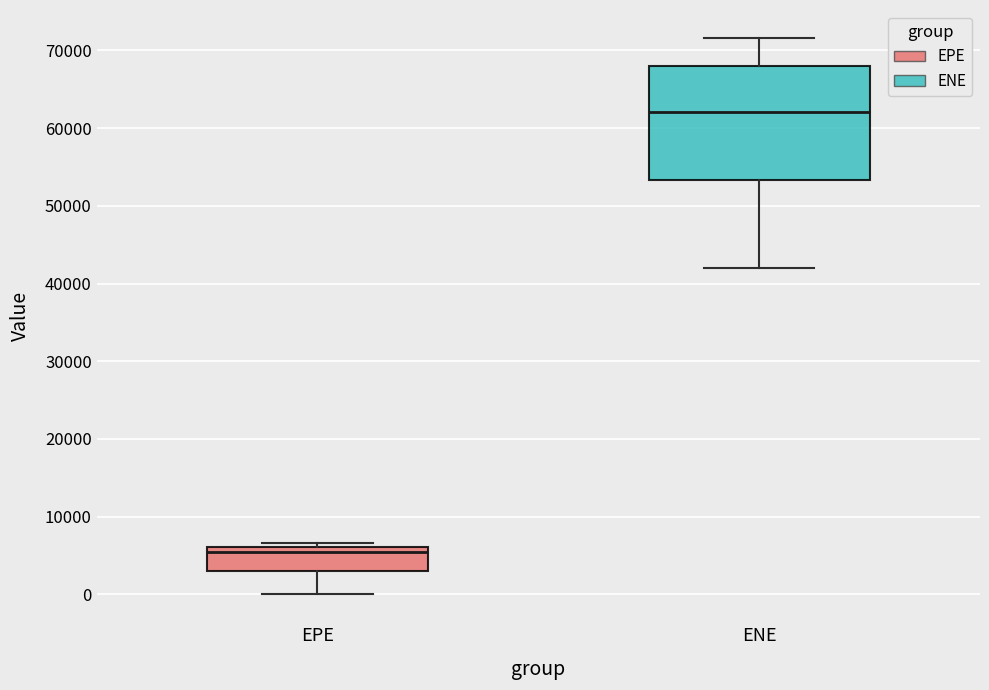

Which box's median line is the lowest?

EPE